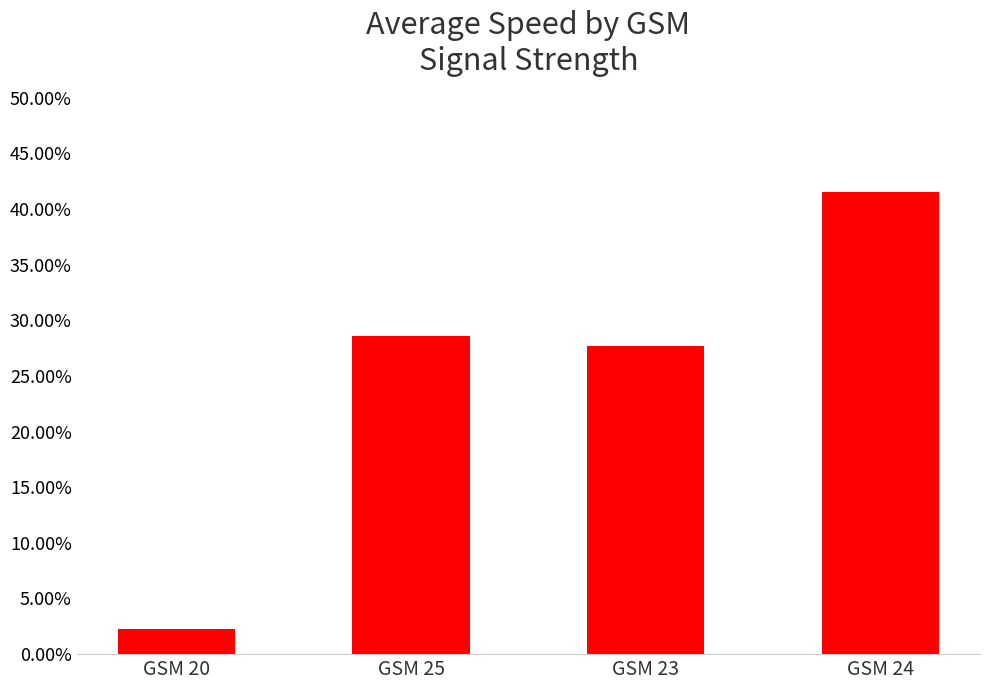

Reading left to right, extract all data points from this chart.

0.0	0.3	0.3	0.4